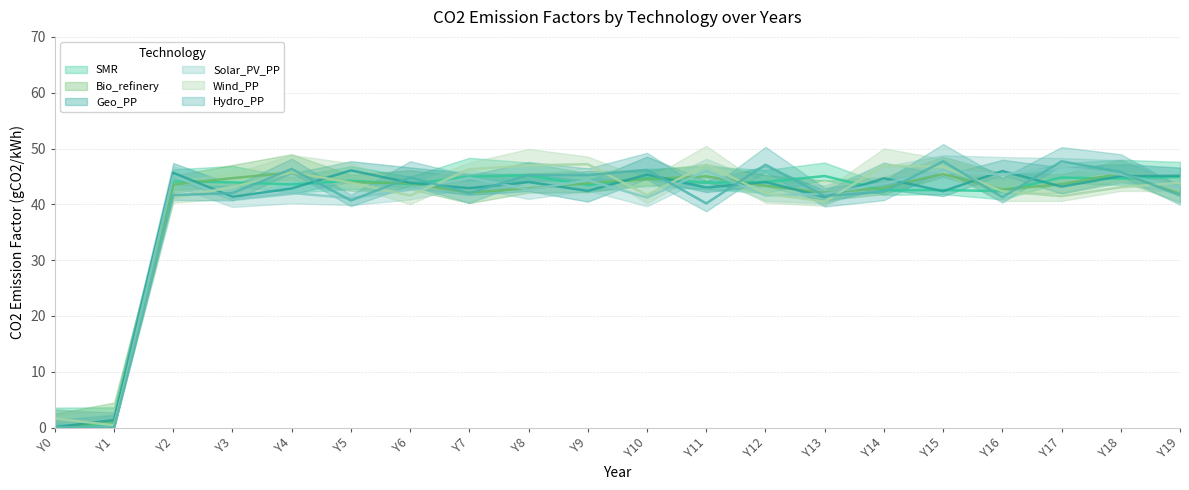

Which category has the highest value in the Geo_PP series?

Y5